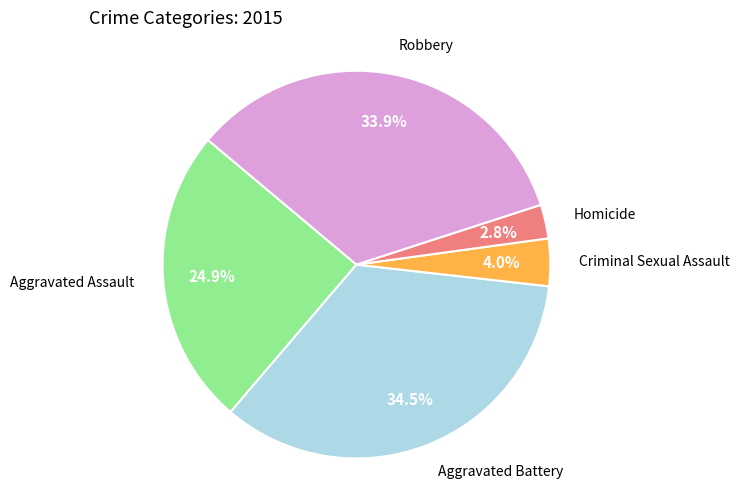

Count the number of slices in the pie.

5